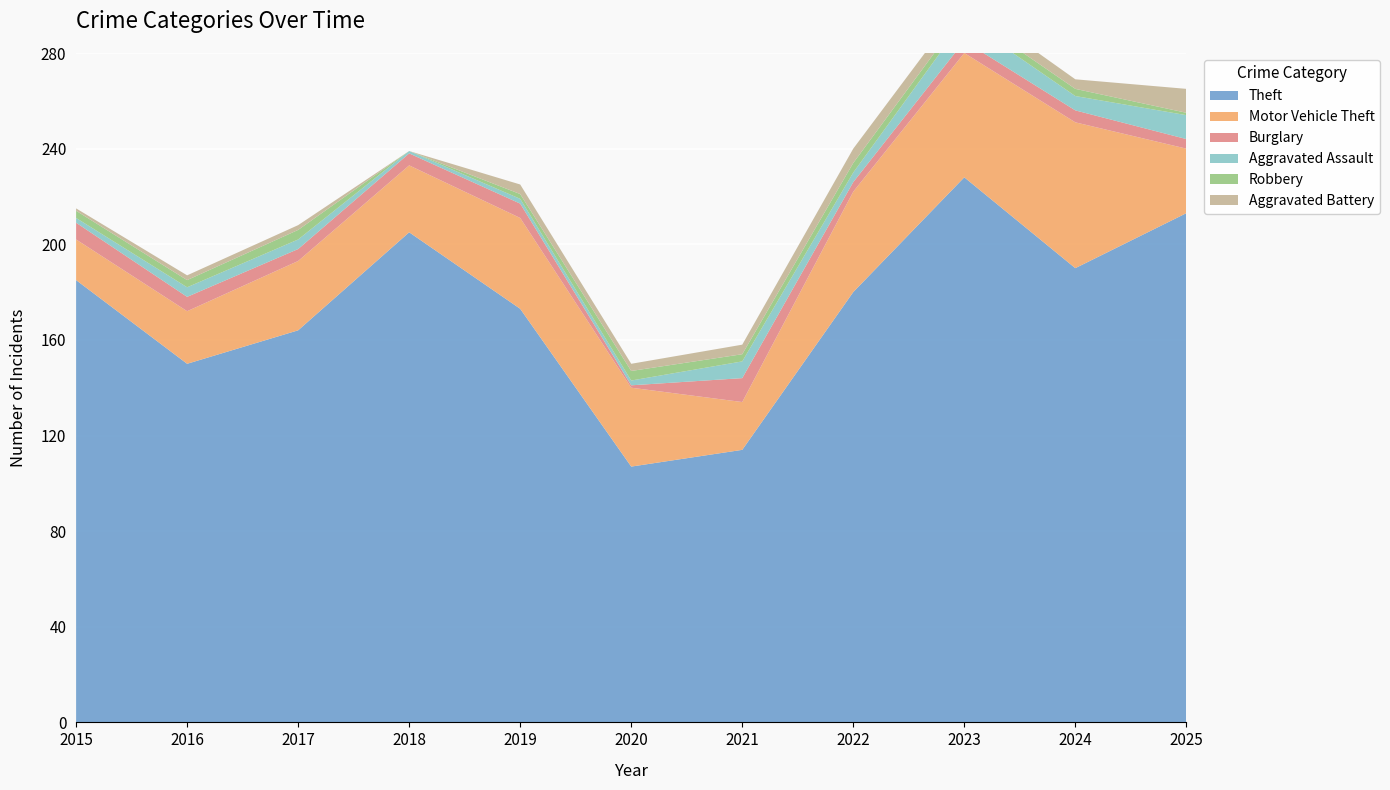

Reading right to left, extract all data points from this chart.

Theft: 213	190	228	180	114	107	173	205	164	150	185
Motor Vehicle Theft: 27	61	52	42	20	33	38	28	29	22	17
Burglary: 4	5	5	4	10	1	6	5	5	6	7
Aggravated Assault: 10	6	9	4	7	2	2	1	4	4	2
Robbery: 1	3	3	4	3	4	2	0	4	3	3
Aggravated Battery: 10	4	5	6	4	3	4	0	2	2	1